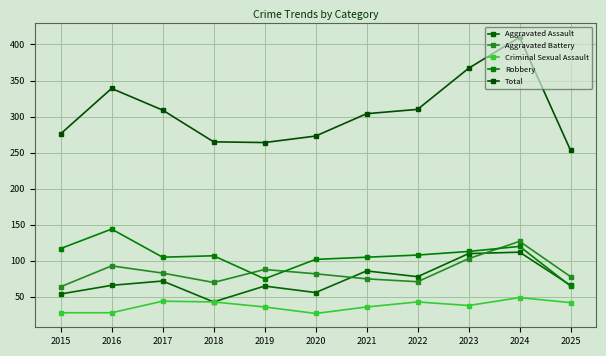

What is the difference between the second highest and second lowest values in the Criminal Sexual Assault series?

16